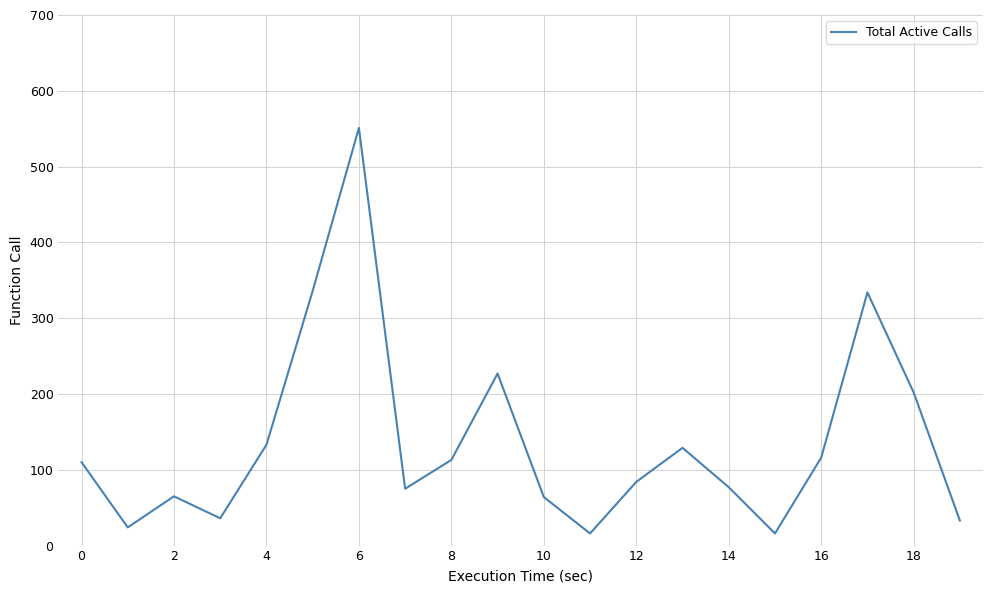

What is the smallest value displayed?

16